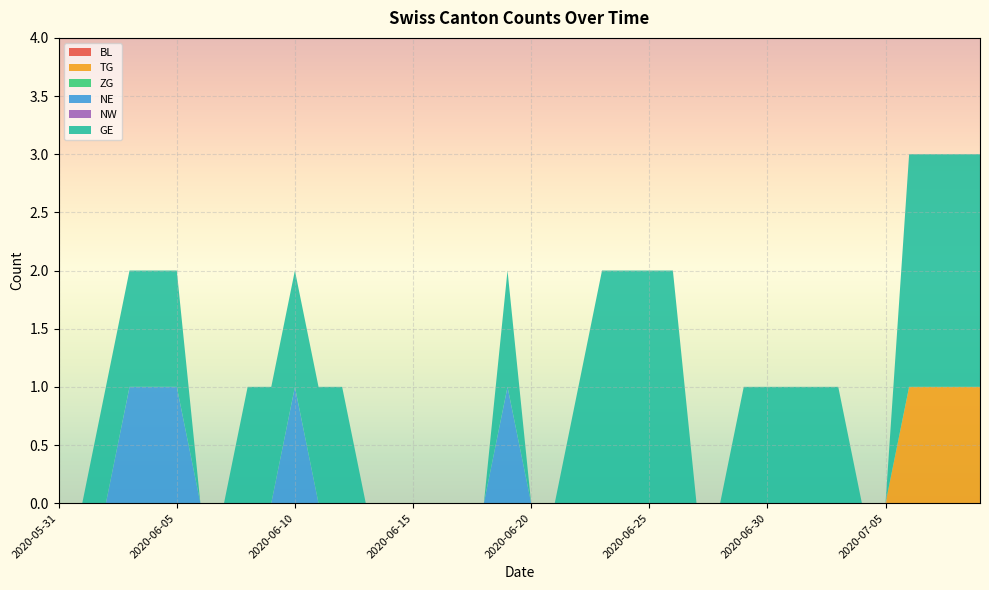

Reading left to right, list all the values displayed in this chart.

BL: 0	0	0	0	0	0	0	0	0	0	0	0	0	0	0	0	0	0	0	0	0	0	0	0	0	0	0	0	0	0	0	0	0	0	0	0	0	0	0	0
TG: 0	0	0	0	0	0	0	0	0	0	0	0	0	0	0	0	0	0	0	0	0	0	0	0	0	0	0	0	0	0	0	0	0	0	0	0	1	1	1	1
ZG: 0	0	0	0	0	0	0	0	0	0	0	0	0	0	0	0	0	0	0	0	0	0	0	0	0	0	0	0	0	0	0	0	0	0	0	0	0	0	0	0
NE: 0	0	0	1	1	1	0	0	0	0	1	0	0	0	0	0	0	0	0	1	0	0	0	0	0	0	0	0	0	0	0	0	0	0	0	0	0	0	0	0
NW: 0	0	0	0	0	0	0	0	0	0	0	0	0	0	0	0	0	0	0	0	0	0	0	0	0	0	0	0	0	0	0	0	0	0	0	0	0	0	0	0
GE: 0	0	1	1	1	1	0	0	1	1	1	1	1	0	0	0	0	0	0	1	0	0	1	2	2	2	2	0	0	1	1	1	1	1	0	0	2	2	2	2